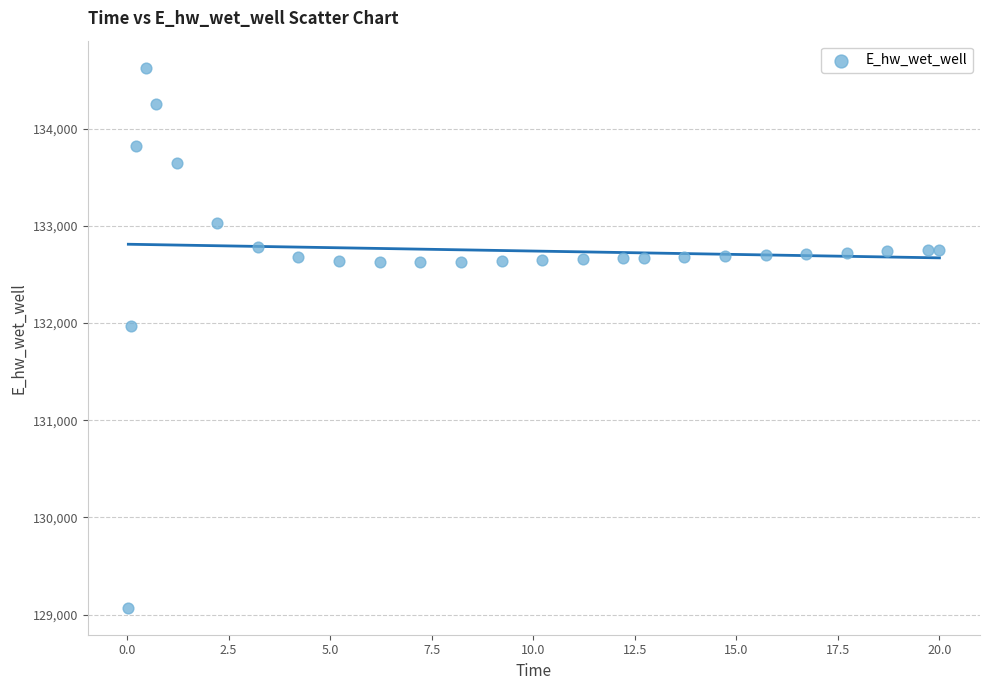

What Y value in the scatter plot is closest to 131849?

131969.9